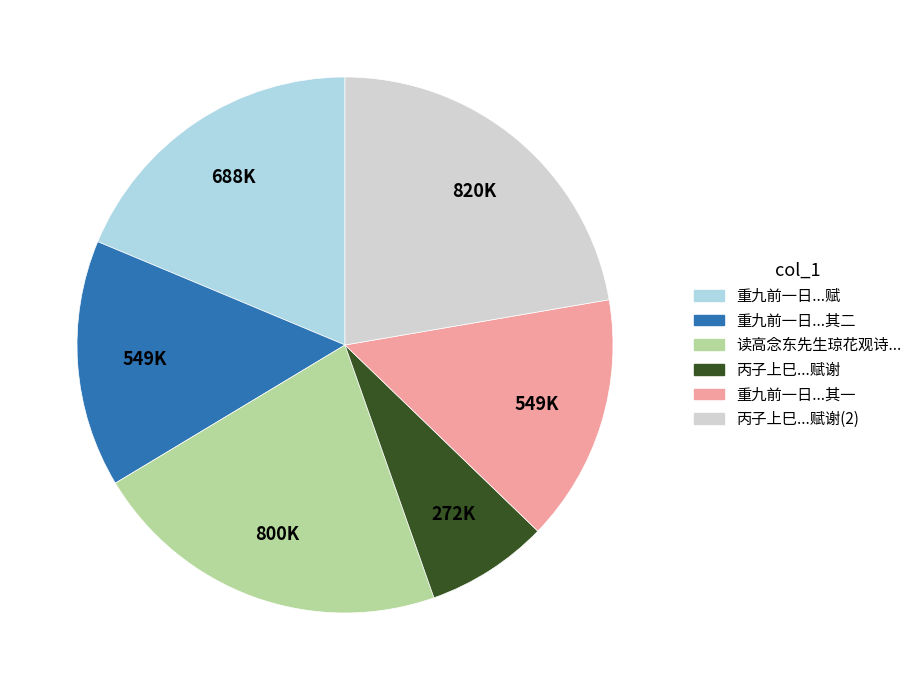

Count the number of slices in the pie.

6